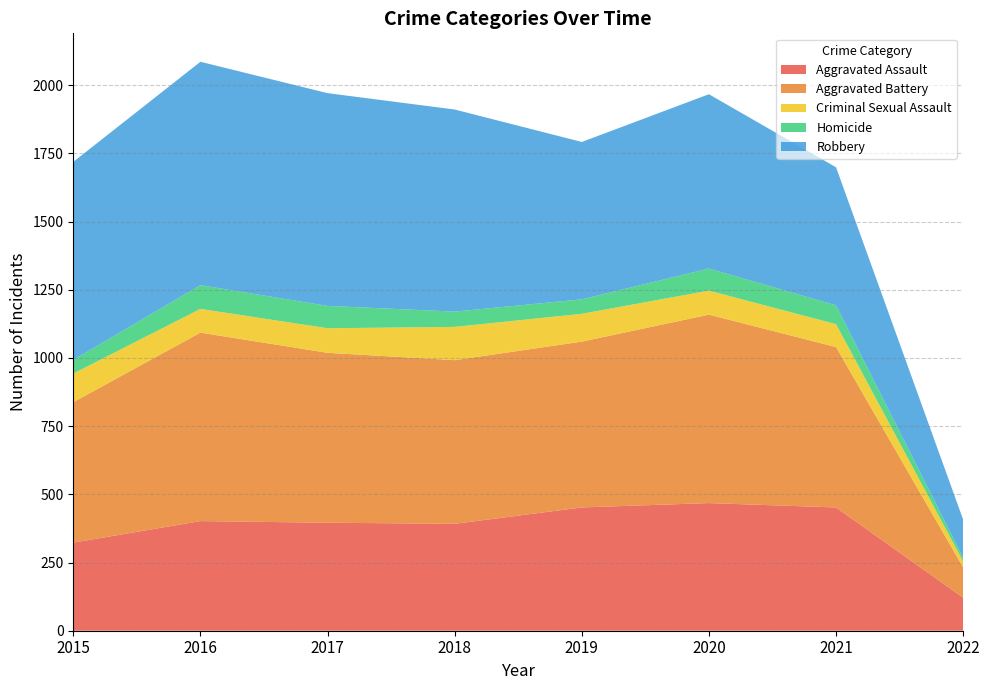

Reading left to right, list all the values displayed in this chart.

Aggravated Assault: 323	402	396	392	452	468	452	121
Aggravated Battery: 515	691	623	600	608	691	588	111
Criminal Sexual Assault: 105	87	90	122	102	88	84	22
Homicide: 50	87	82	56	53	81	69	13
Robbery: 726	819	780	741	577	639	506	140